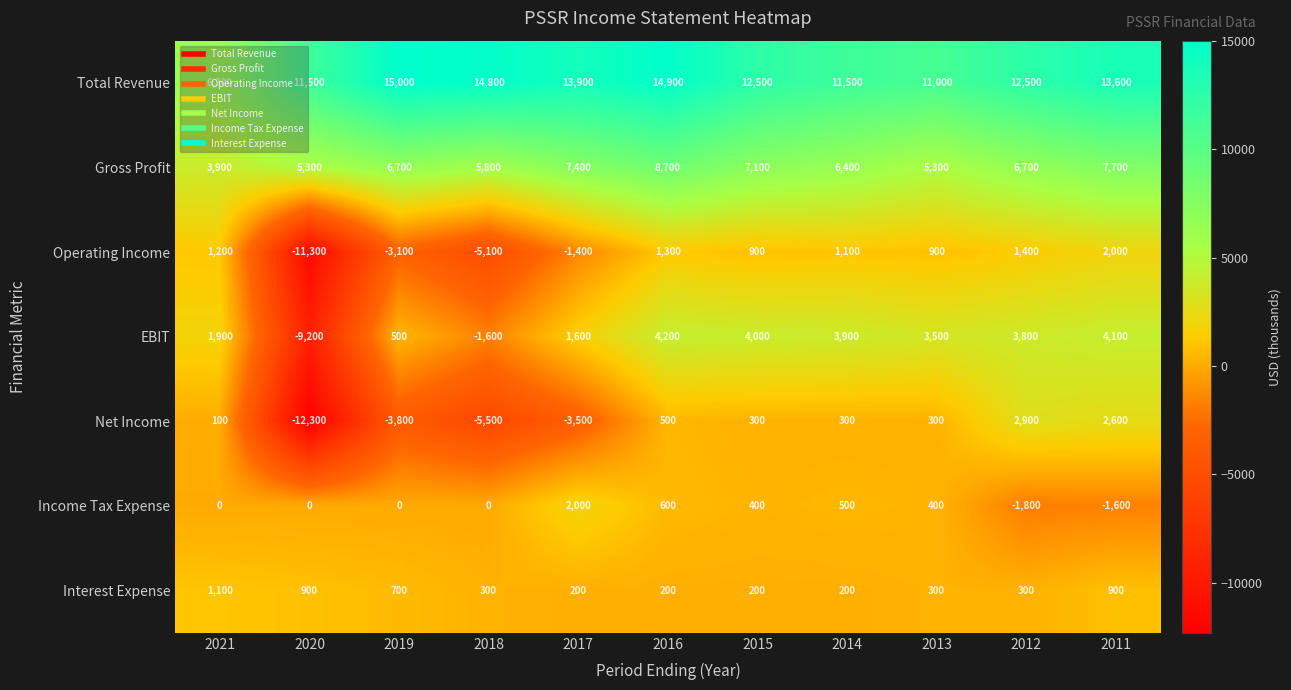

Which series has the largest range (max minus min)?

Net Income